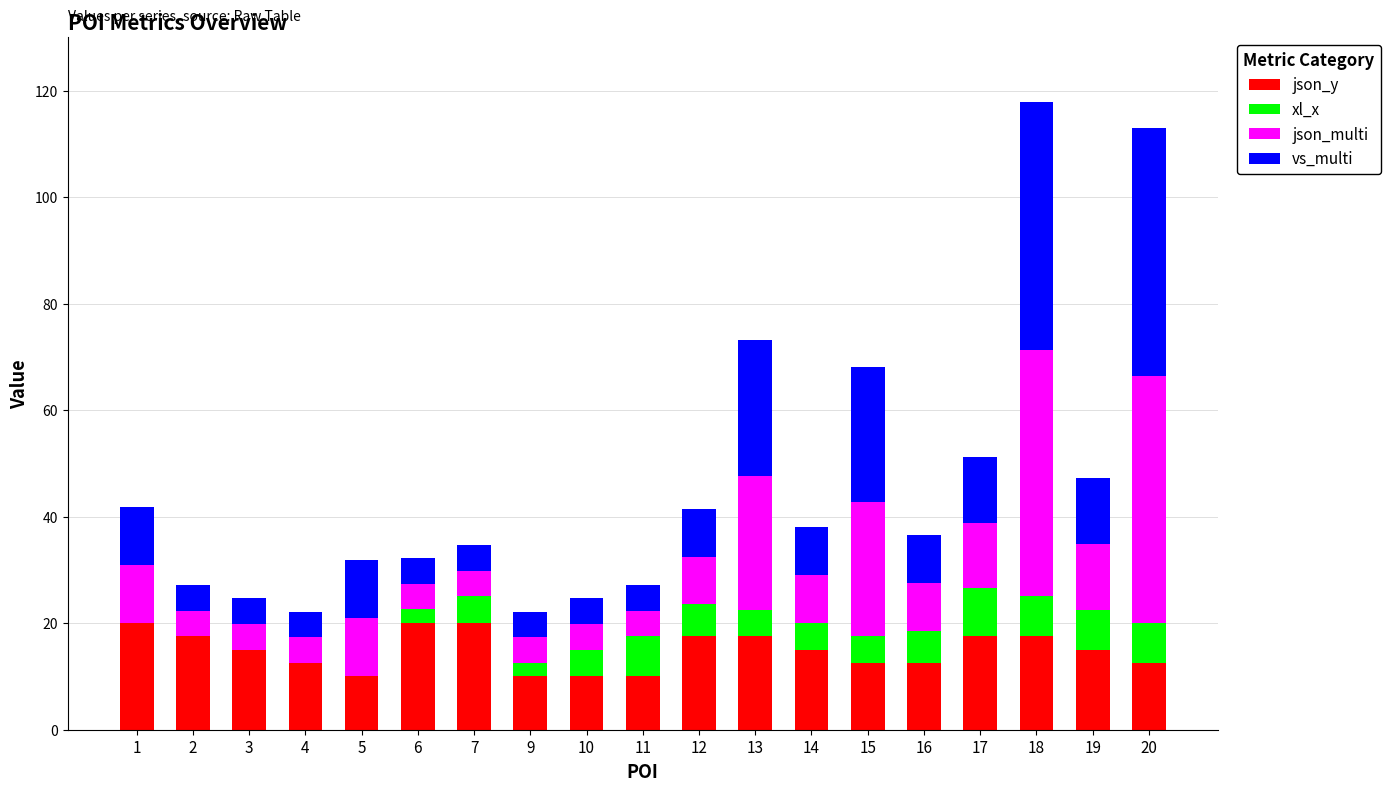

What is the total value across all series at 13?

73.2